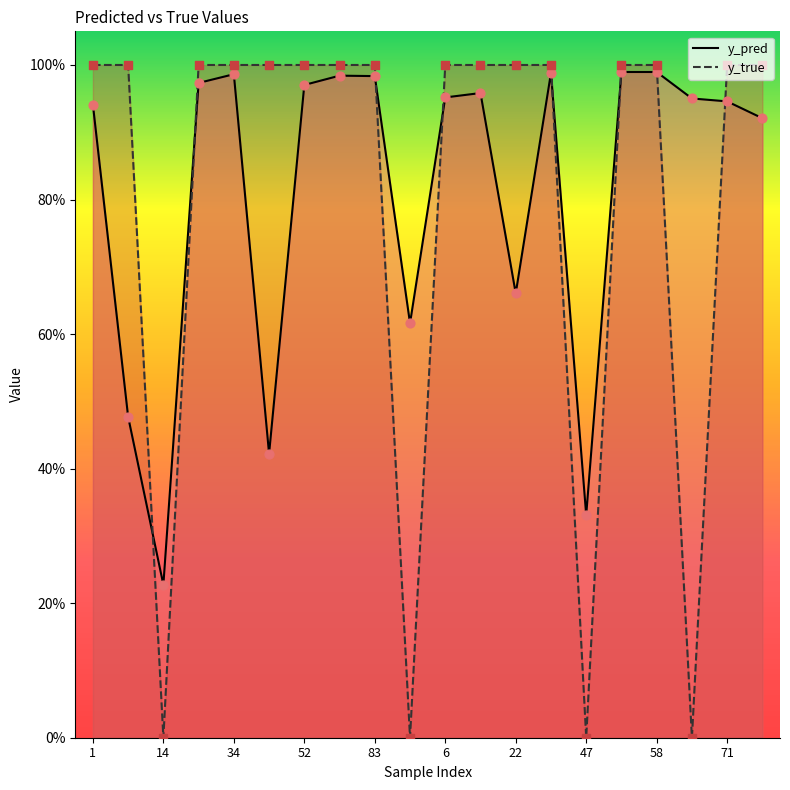

At how many categories does at least one series exceed 0?

20